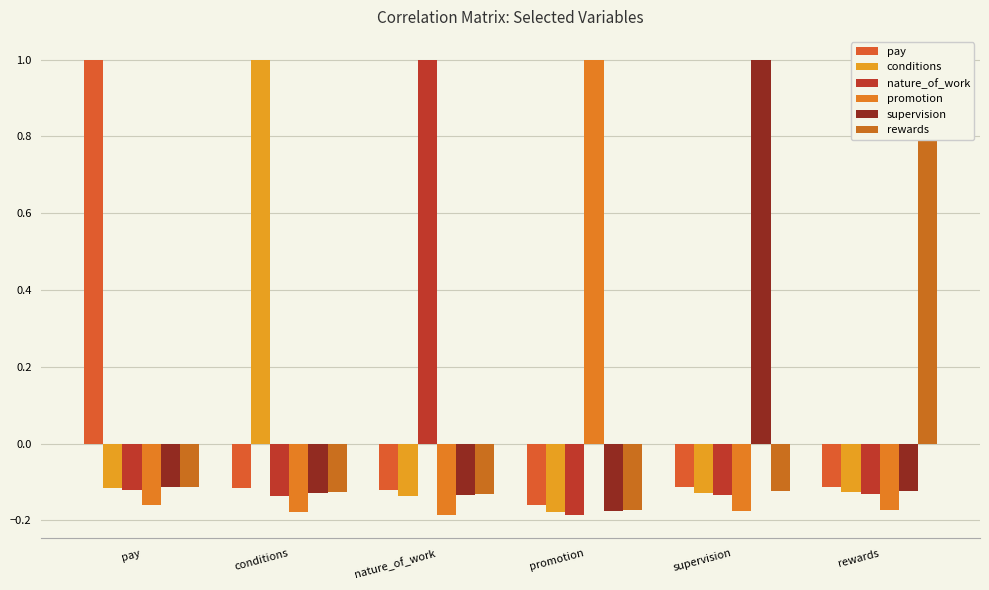

Which category has the highest value in the pay series?

pay